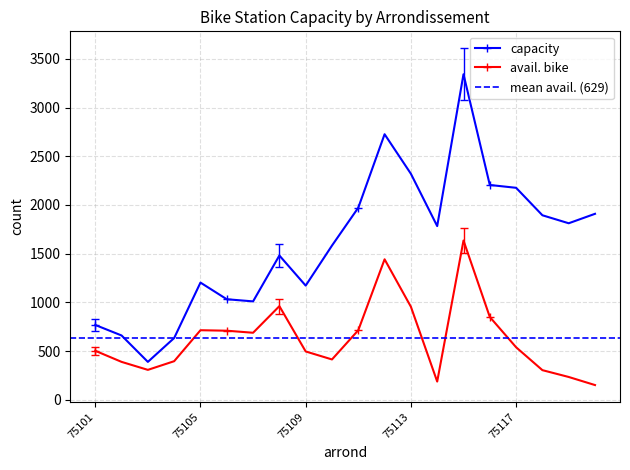

True or false: avail. bike and capacity intersect in this chart.

False